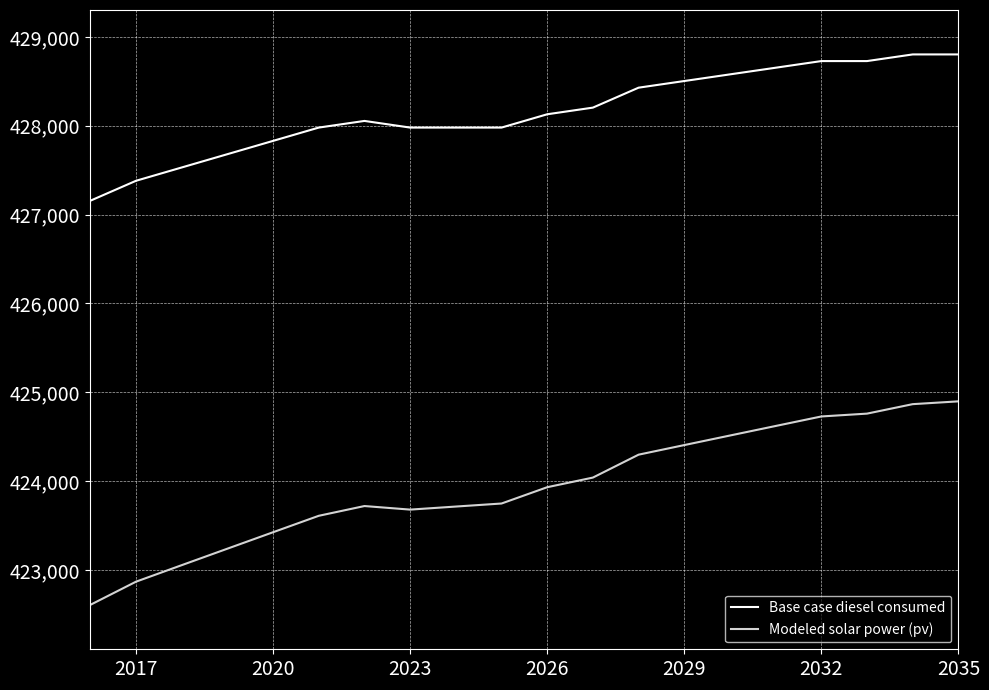

Which series has the largest total across all categories?

Base case diesel consumed